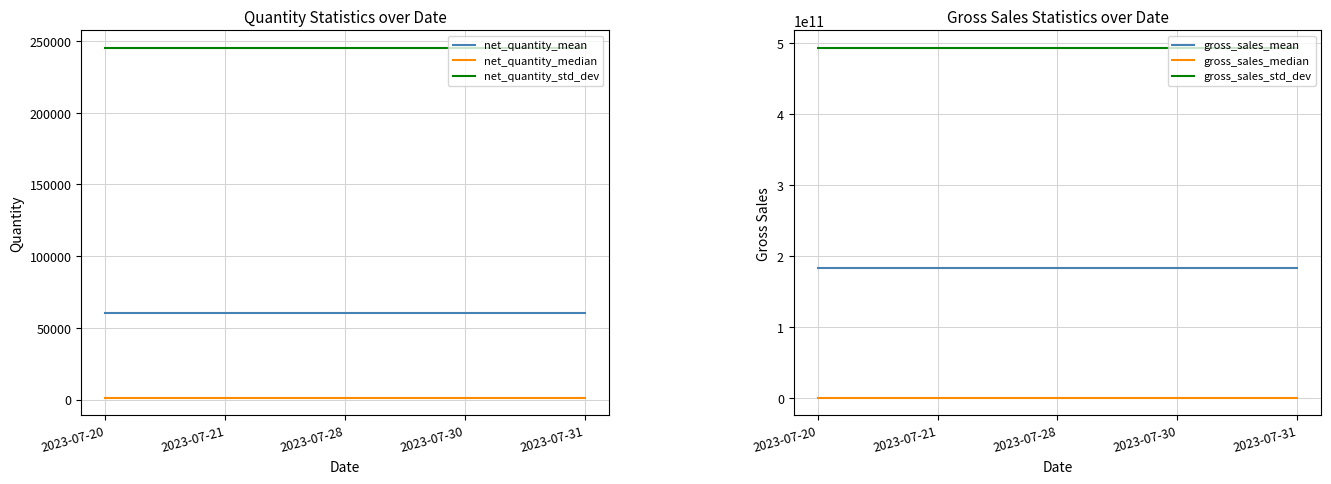

True or false: gross_sales_median has a value of 1827.0 at 2023-07-20.

True